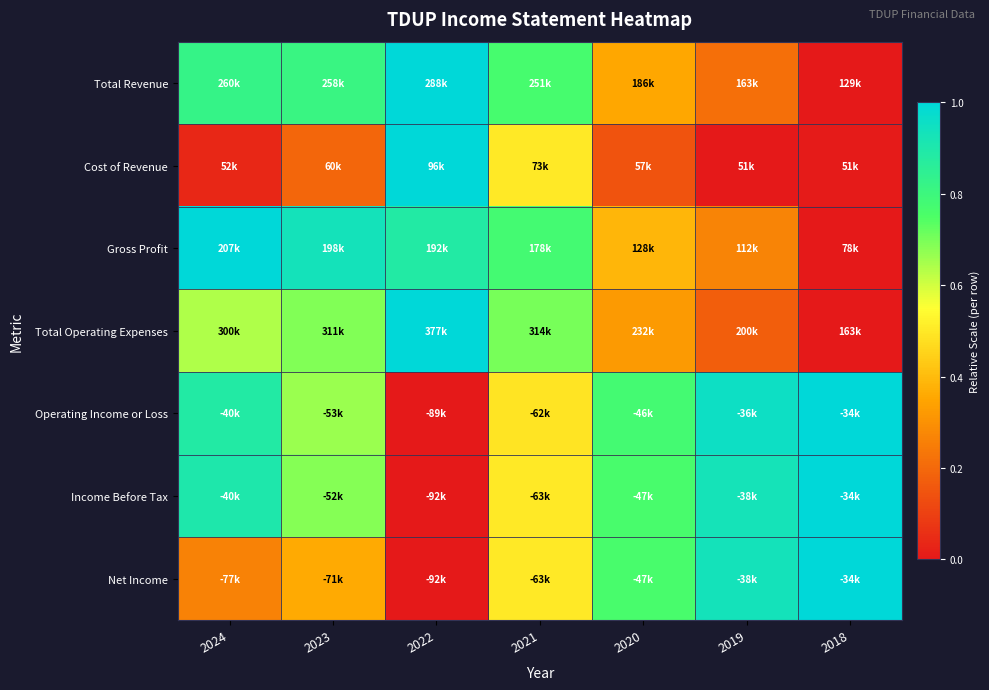

Reading left to right, extract all data points from this chart.

Total Revenue: 2024=0.8	2023=0.8	2022=1.0	2021=0.8	2020=0.4	2019=0.2	2018=0.0
Cost of Revenue: 2024=0.0	2023=0.2	2022=1.0	2021=0.5	2020=0.1	2019=0.0	2018=0.0
Gross Profit: 2024=1.0	2023=0.9	2022=0.9	2021=0.8	2020=0.4	2019=0.3	2018=0.0
Total Operating Expenses: 2024=0.6	2023=0.7	2022=1.0	2021=0.7	2020=0.3	2019=0.2	2018=0.0
Operating Income or Loss: 2024=0.9	2023=0.7	2022=0.0	2021=0.5	2020=0.8	2019=1.0	2018=1.0
Income Before Tax: 2024=0.9	2023=0.7	2022=0.0	2021=0.5	2020=0.8	2019=0.9	2018=1.0
Net Income: 2024=0.3	2023=0.4	2022=0.0	2021=0.5	2020=0.8	2019=0.9	2018=1.0